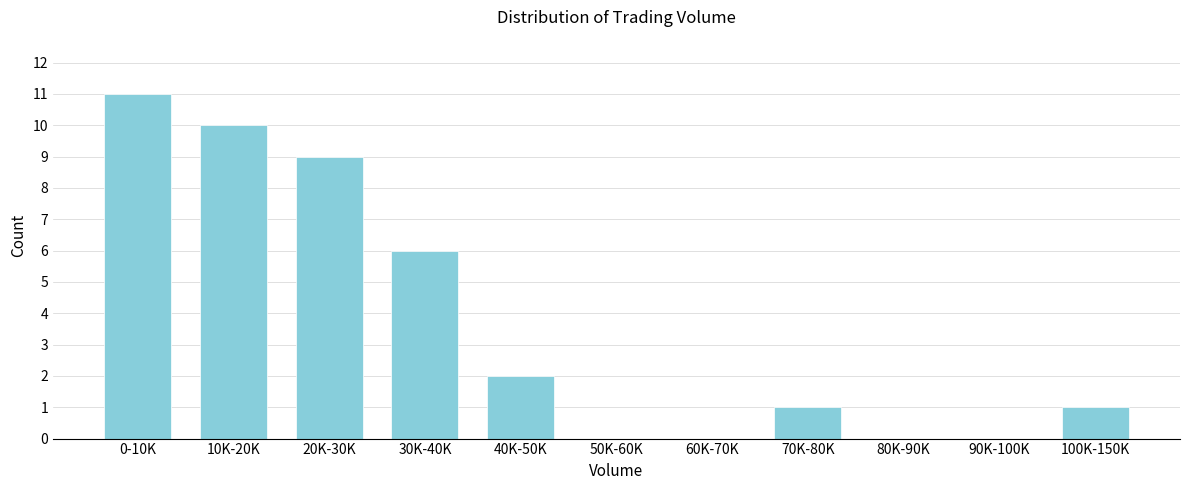

Reading right to left, list all the values displayed in this chart.

100K-150K=1	90K-100K=0	80K-90K=0	70K-80K=1	60K-70K=0	50K-60K=0	40K-50K=2	30K-40K=6	20K-30K=9	10K-20K=10	0-10K=11